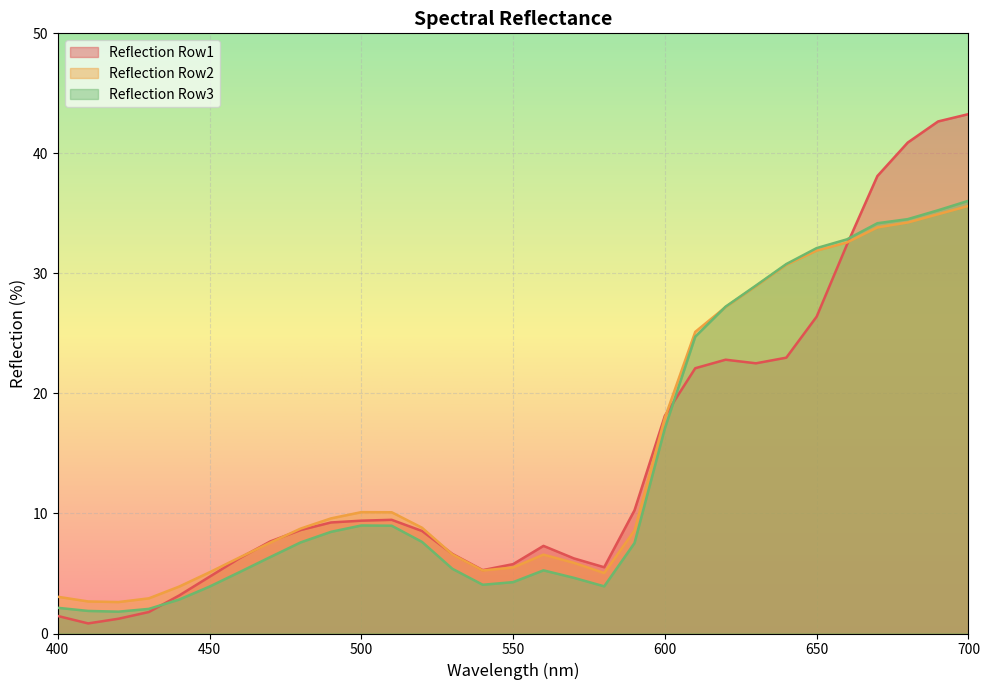

What is the difference between the maximum and second lowest values in the Reflection Row1 series?

42.0